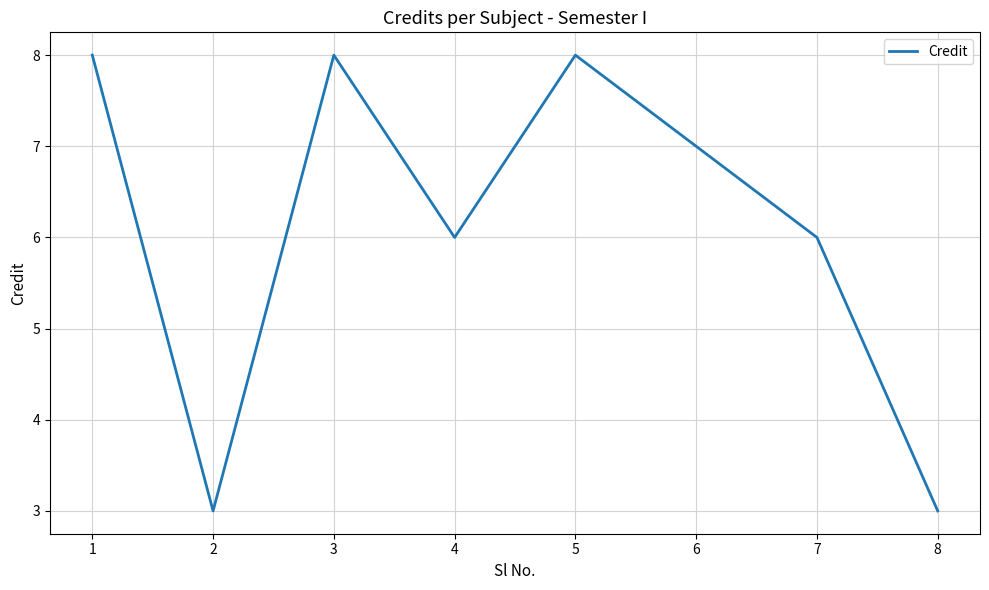

What is the sum of all values?

49